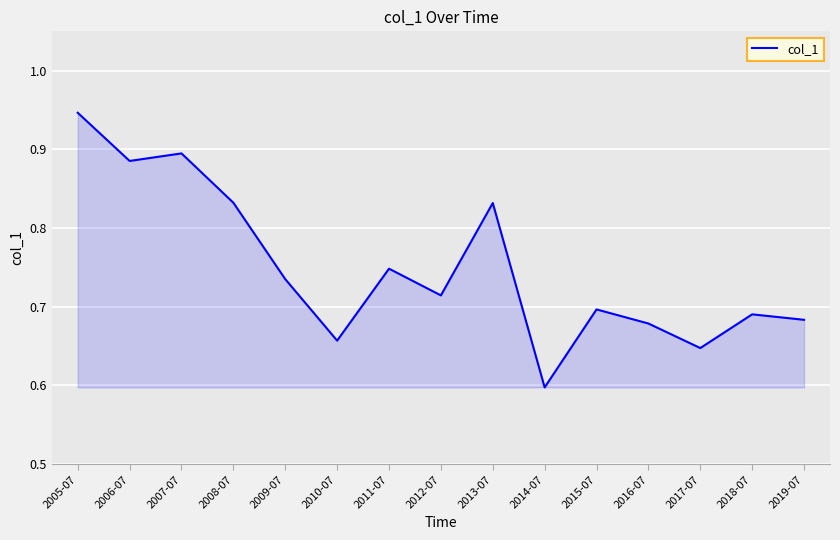

What position from the left is 2007-07?

3